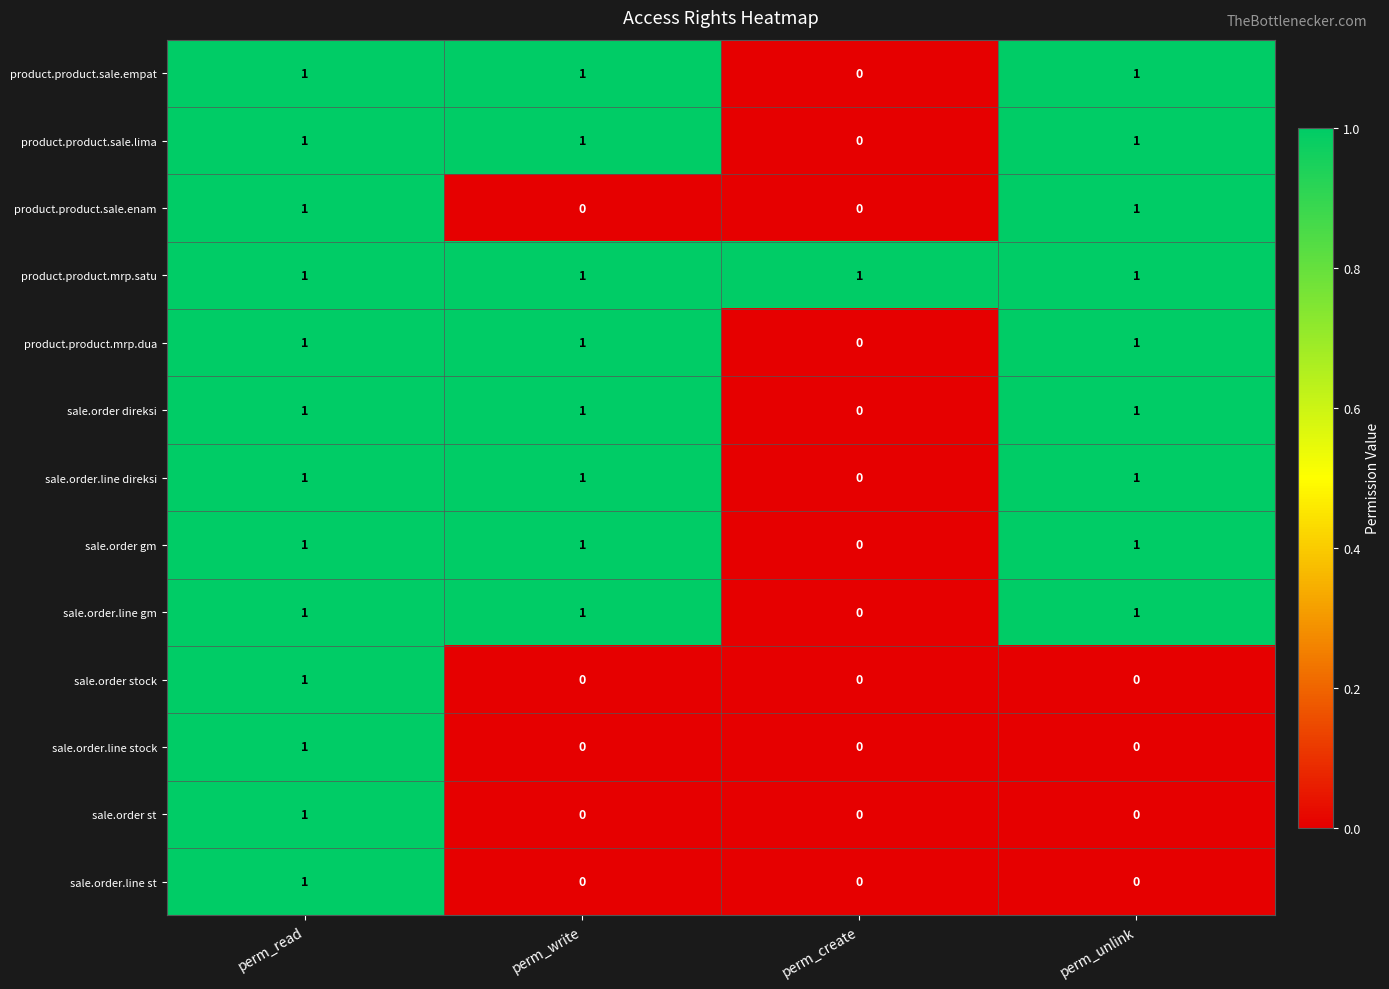

How many sale.order.line gm values are between 1 and 2?

3